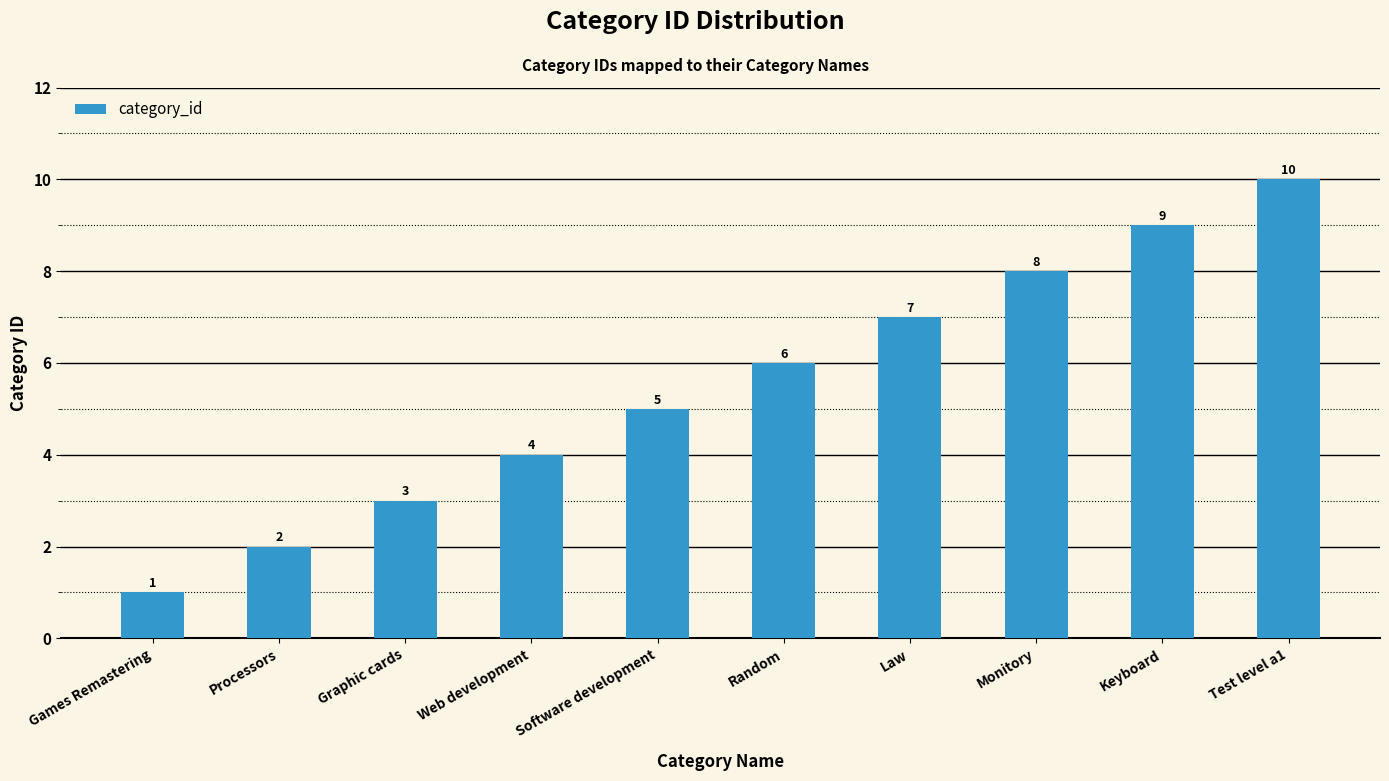

Approximately how many times larger is the value at Software development compared to Games Remastering?

5.0